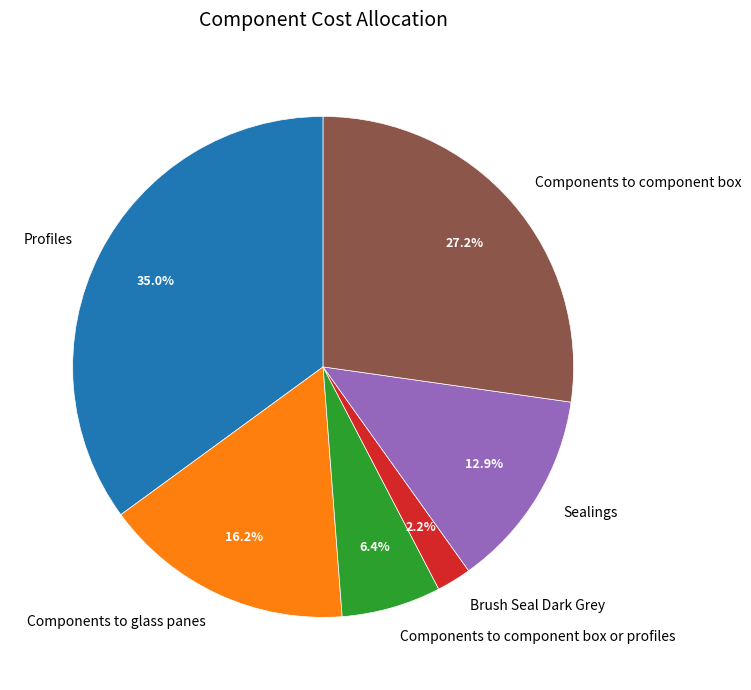

True or false: Sealings accounts for 22% of the total.

False